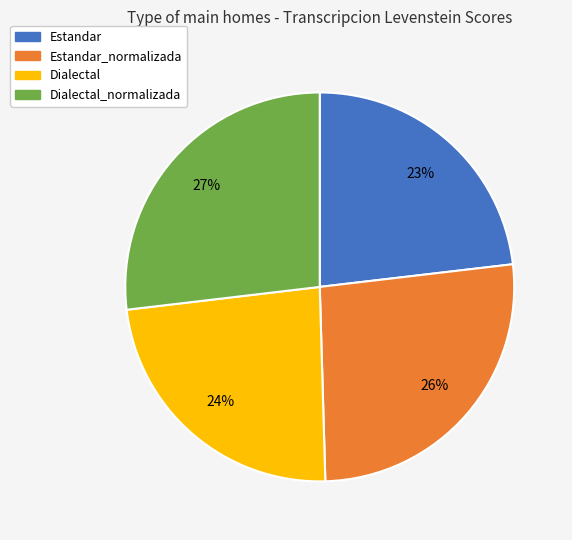

Does Dialectal_normalizada represent more than half of the total?

No